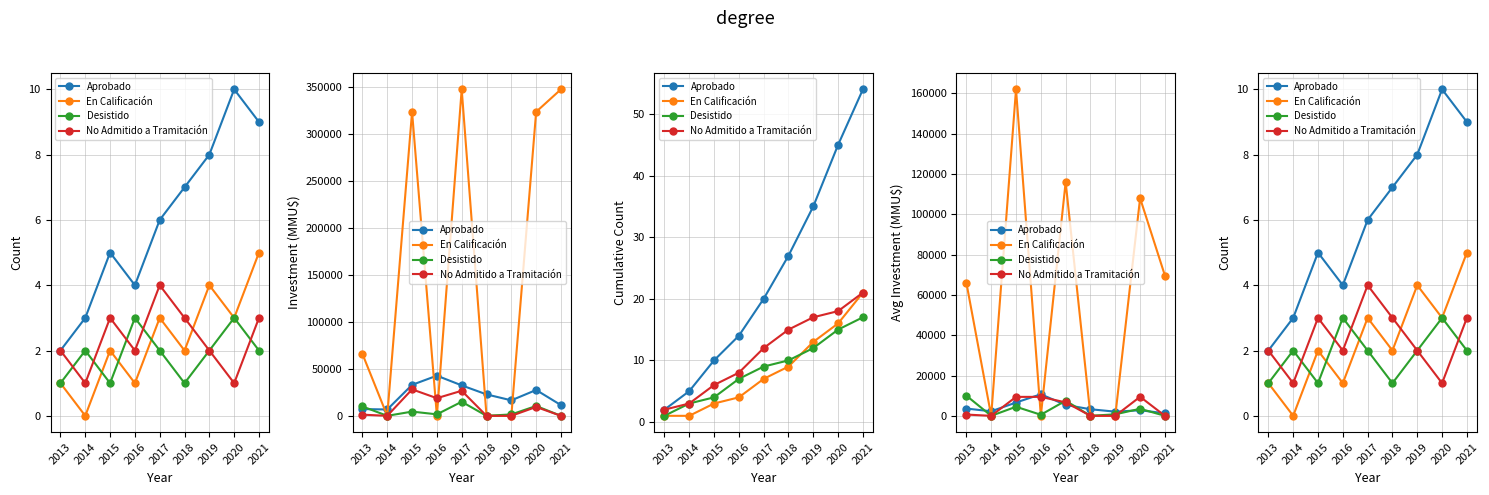

In Aprobado, how many points are higher than both neighbors (excluding endpoints)?

2